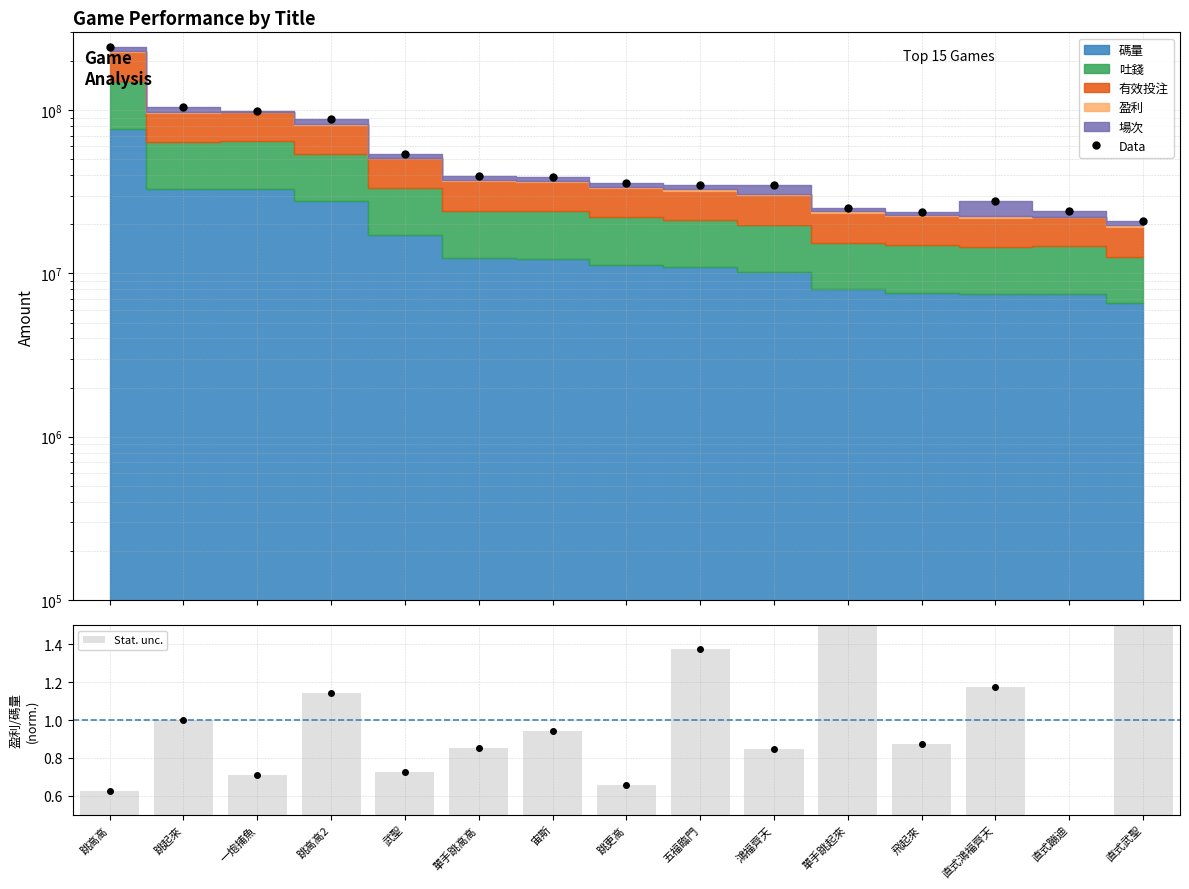

The Stat. unc. series shows 0.7 at 武聖. True or false?

True